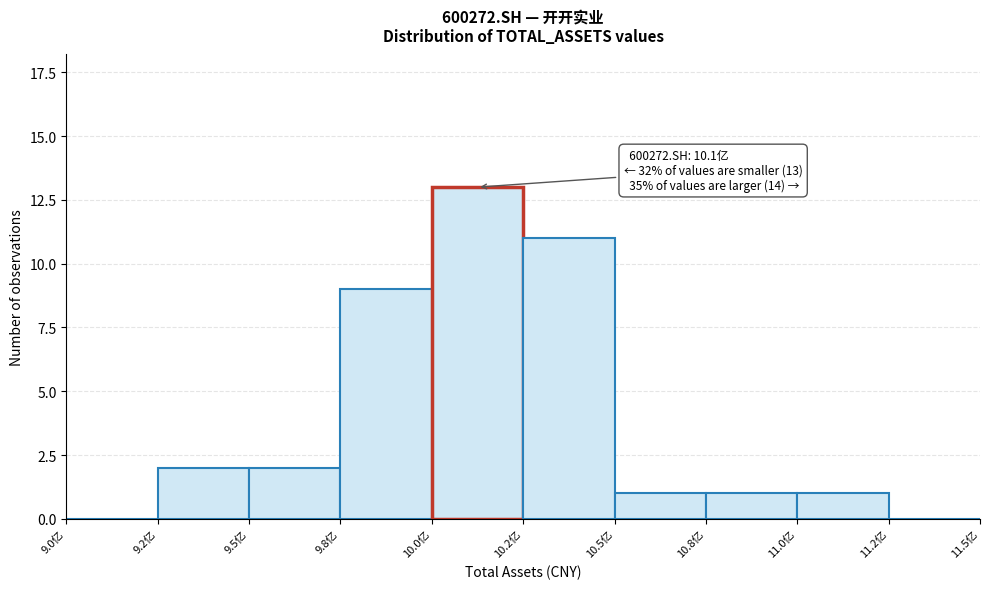

Reading left to right, extract all data points from this chart.

9.0亿=0	9.2亿=2	9.5亿=2	9.8亿=9	10.0亿=13	10.2亿=11	10.5亿=1	10.8亿=1	11.0亿=1	11.2亿=0